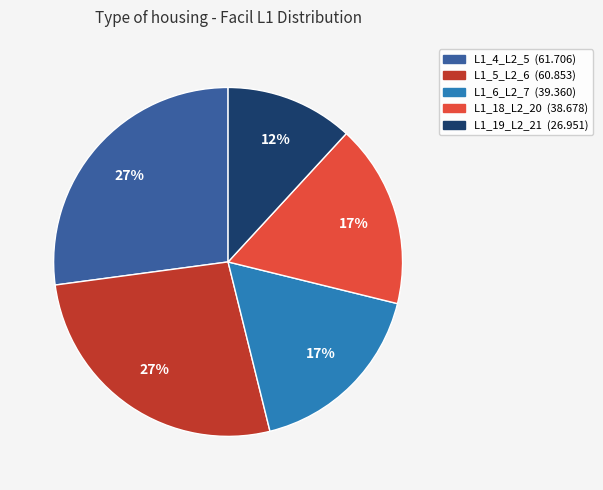

How many slices are in this pie chart?

5